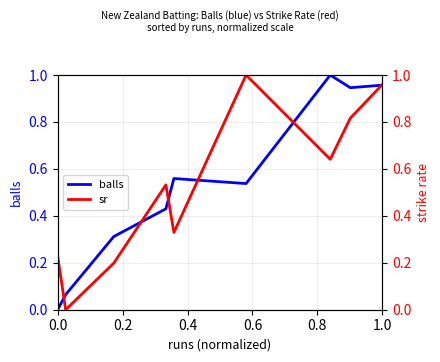

Which series has the widest spread of values?

balls